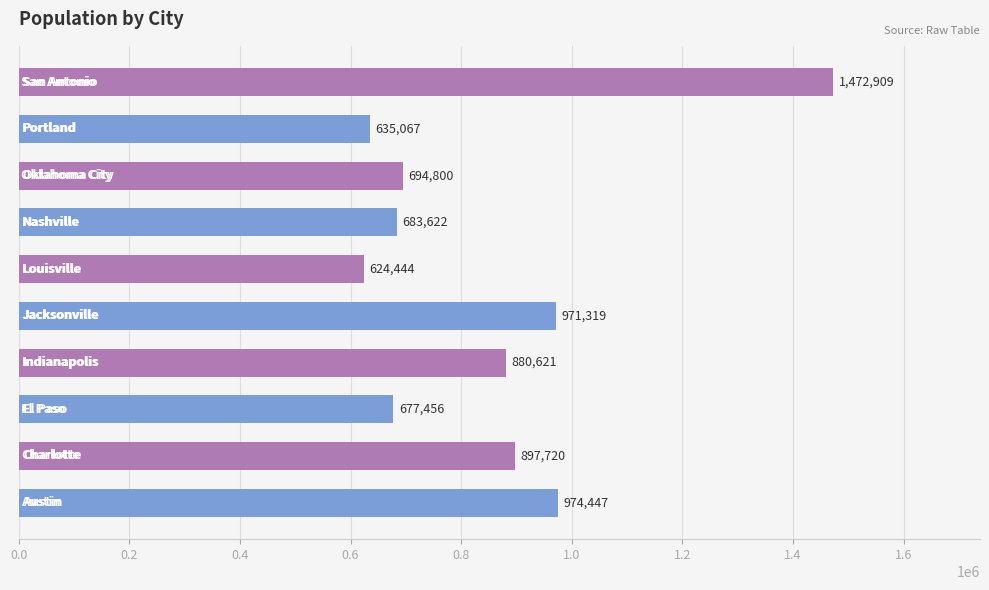

Reading top to bottom, what are all the values shown in this chart?

1472909	635067	694800	683622	624444	971319	880621	677456	897720	974447